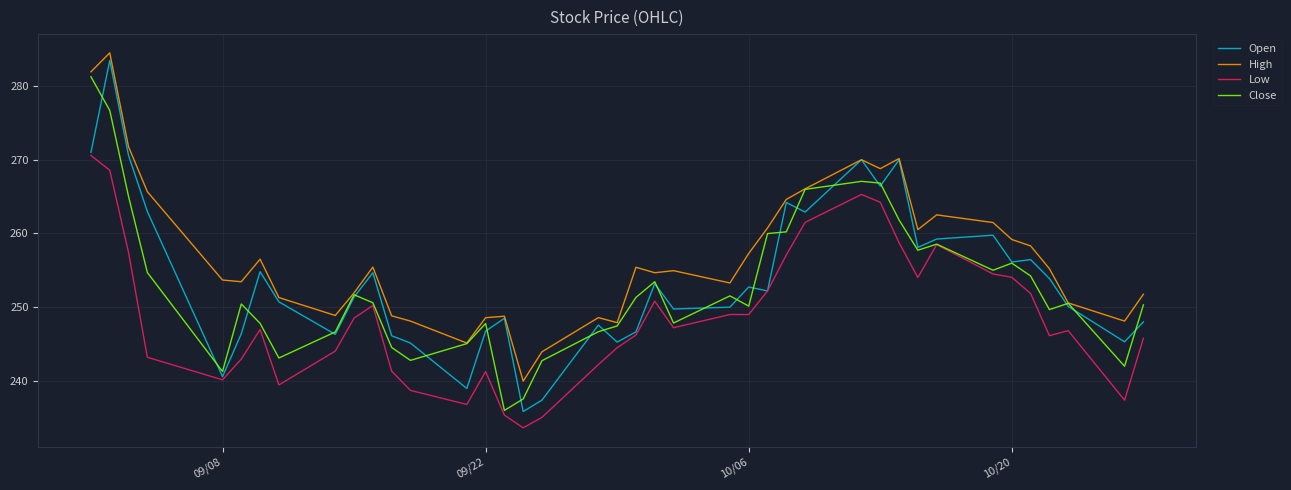

Which series has the largest total across all categories?

High